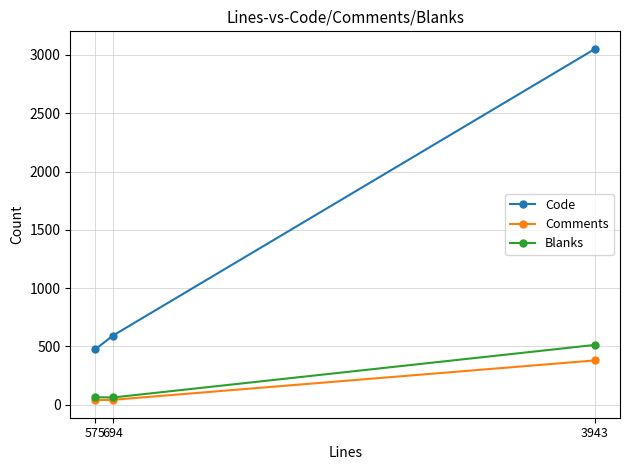

The Comments series shows 638 at 3943. True or false?

False